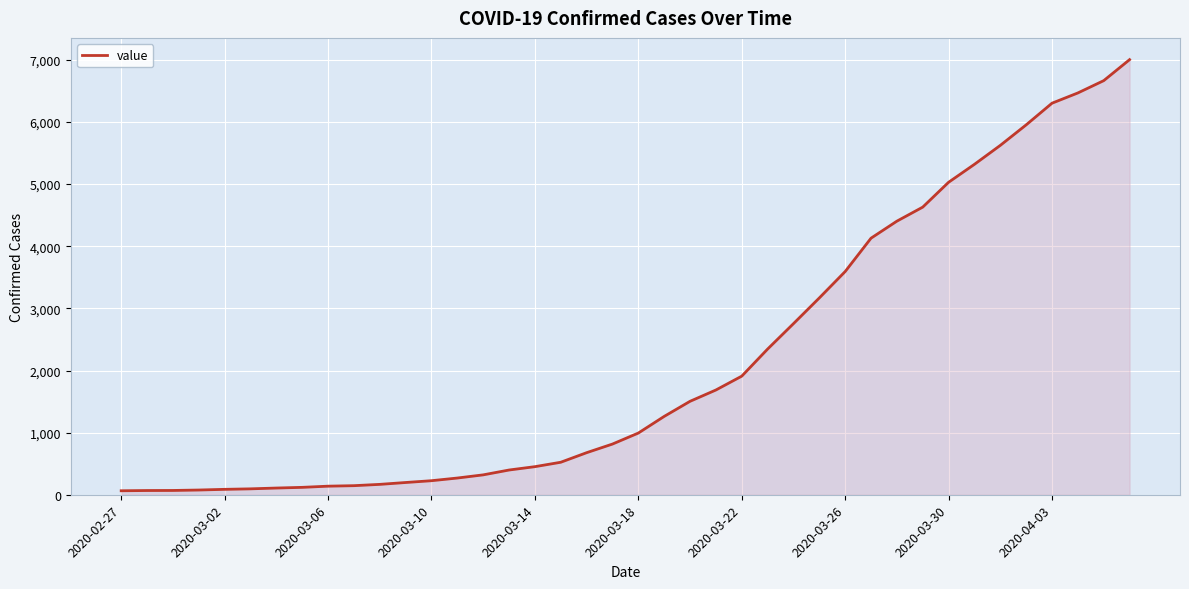

What is the difference between the maximum and minimum values?

6940